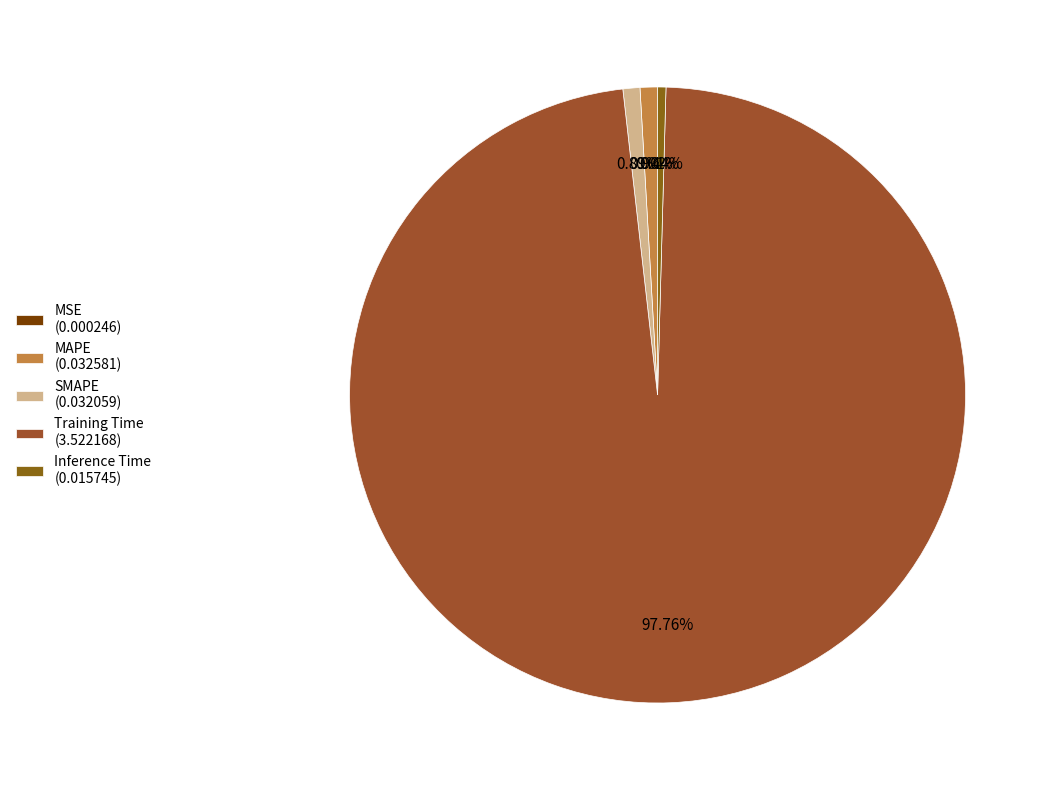

Is it true that SMAPE is 13% of the pie?

False